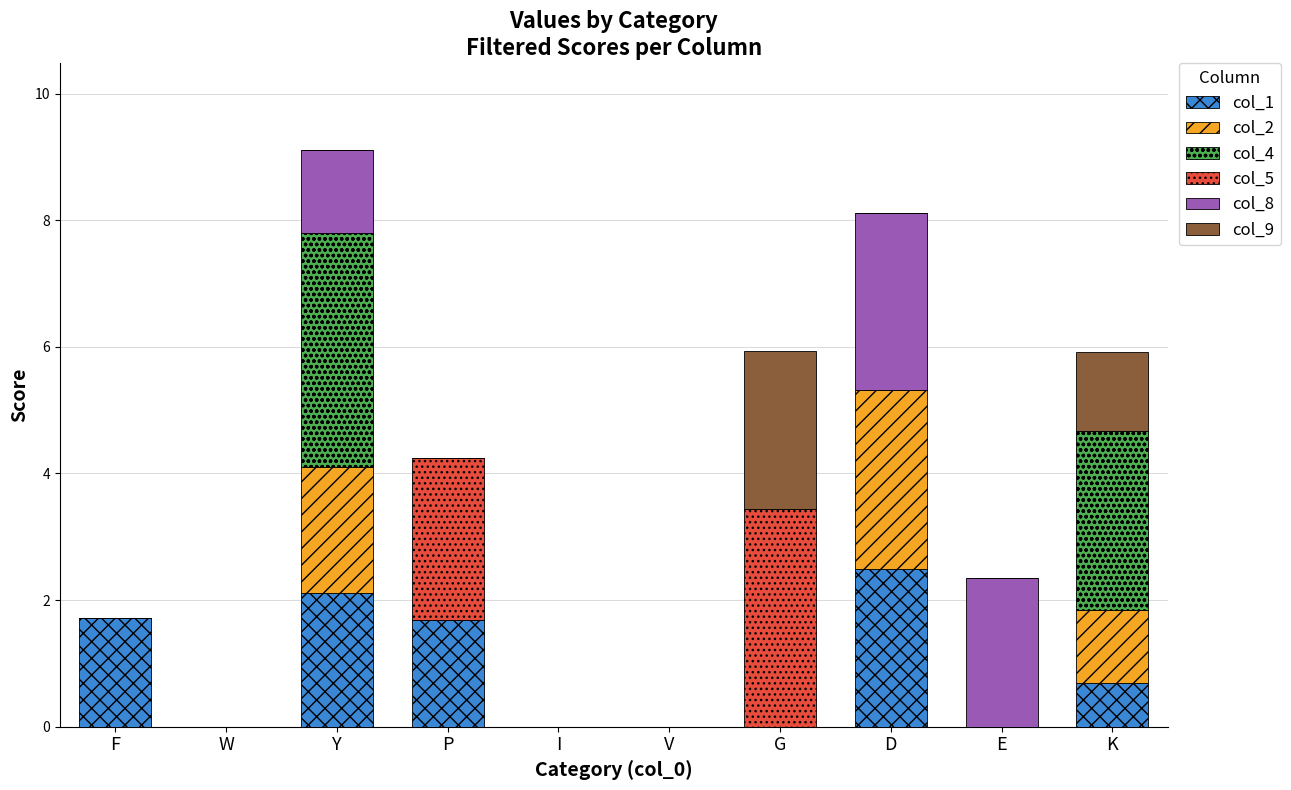

At which label does col_1 reach its peak?

D